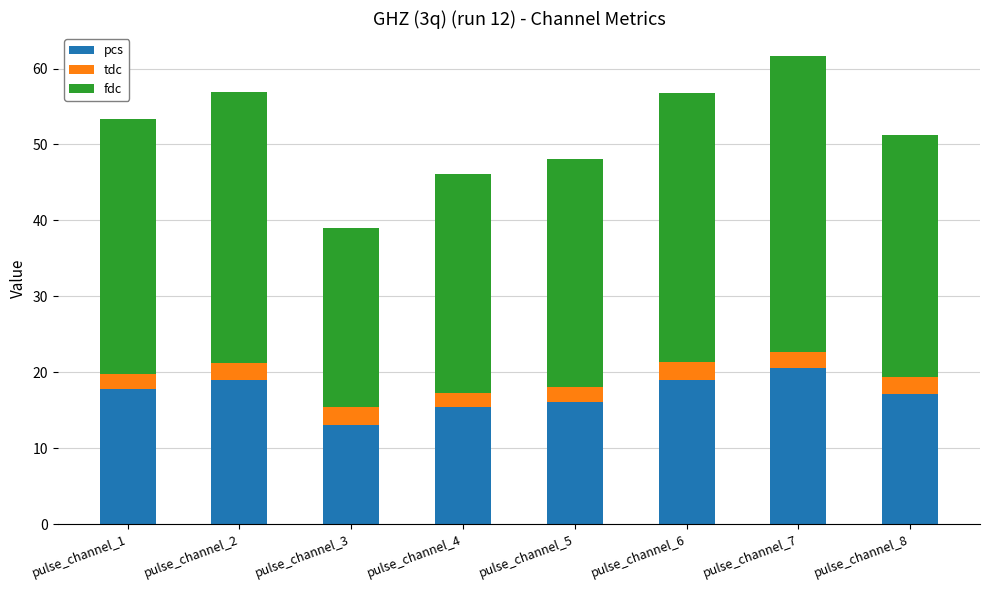

How many series are shown in this chart?

3